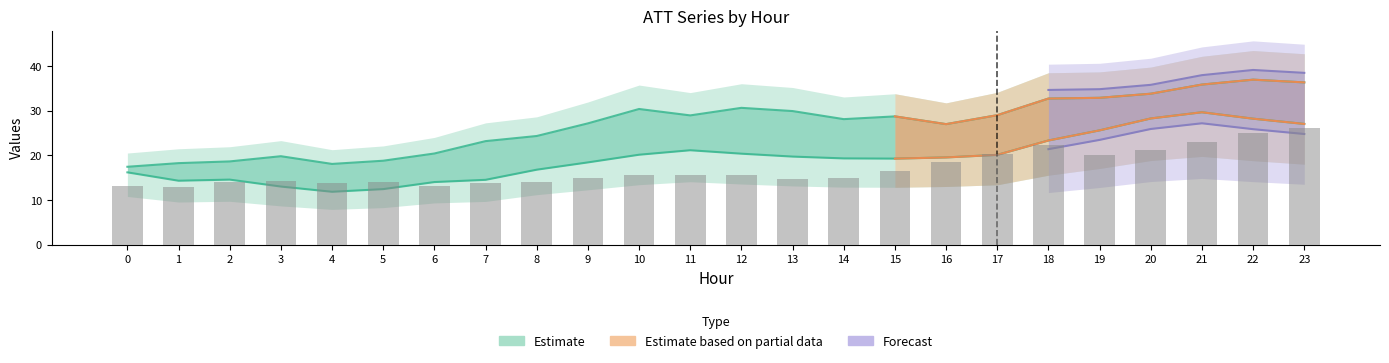

Which has a higher value, 1 or 3?

3